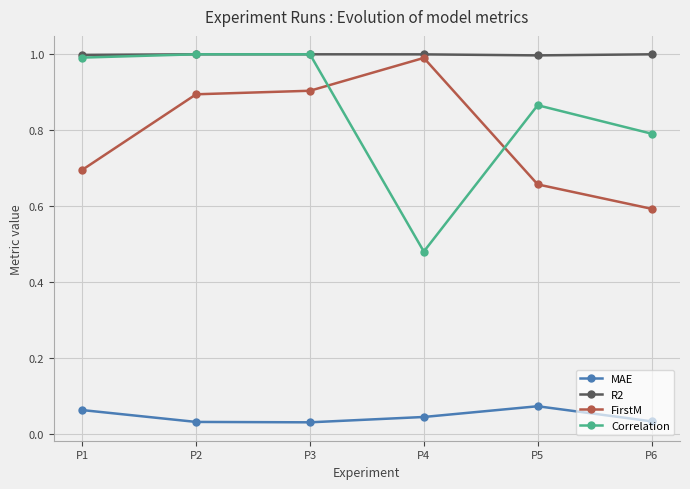

What is the maximum value shown in the chart?

1.0